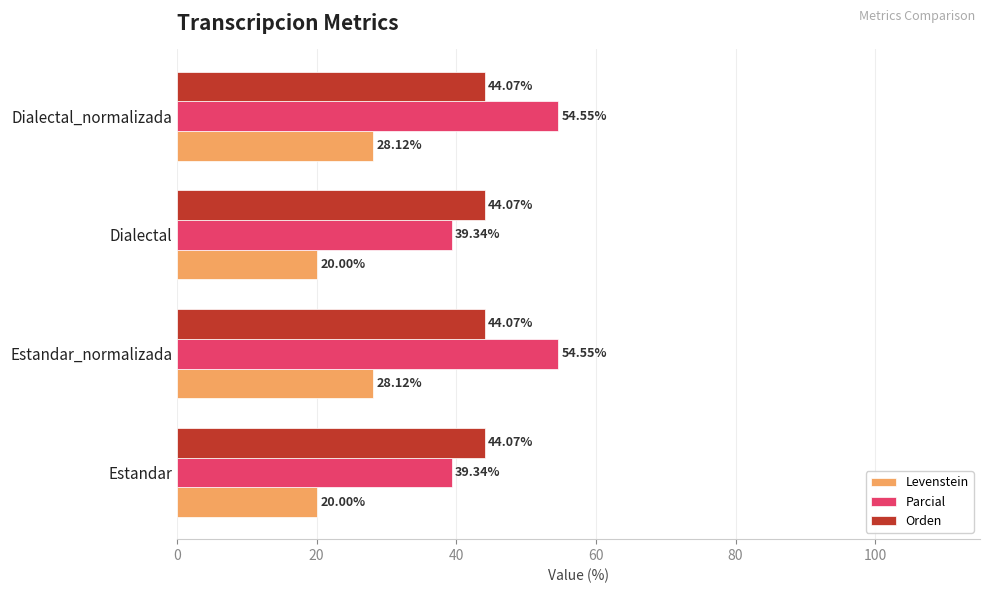

At Estandar, list the series in order from smallest to largest.

Levenstein, Parcial, Orden